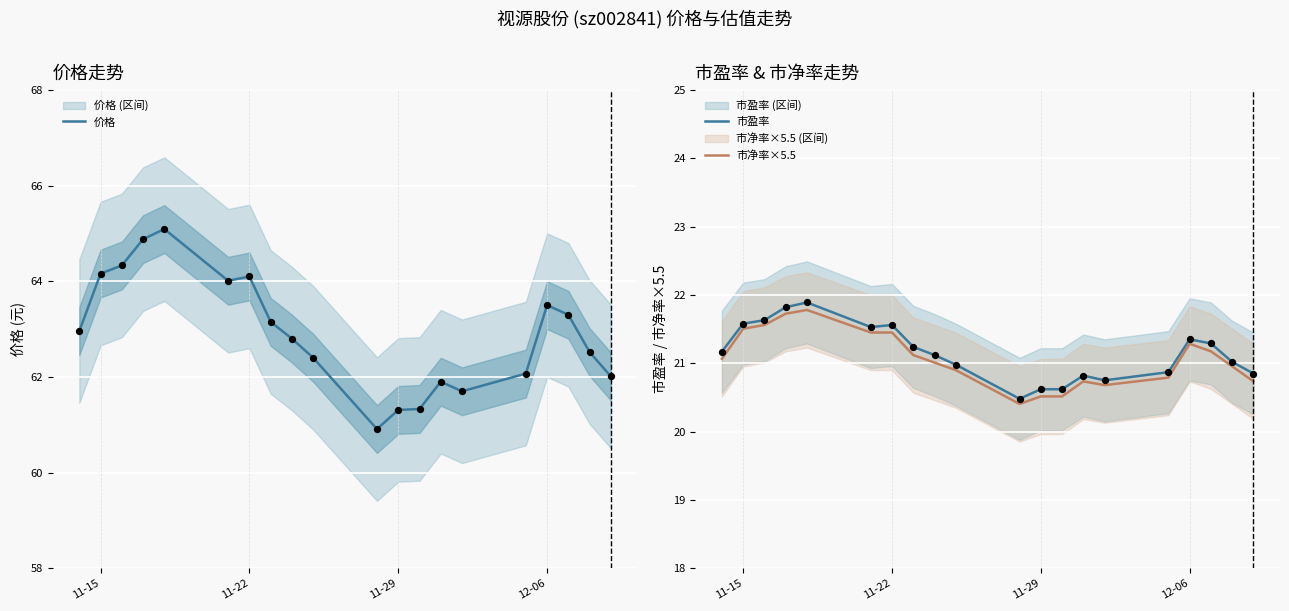

What are all the series names shown in the legend?

价格, 市盈率, 市净率×5.5